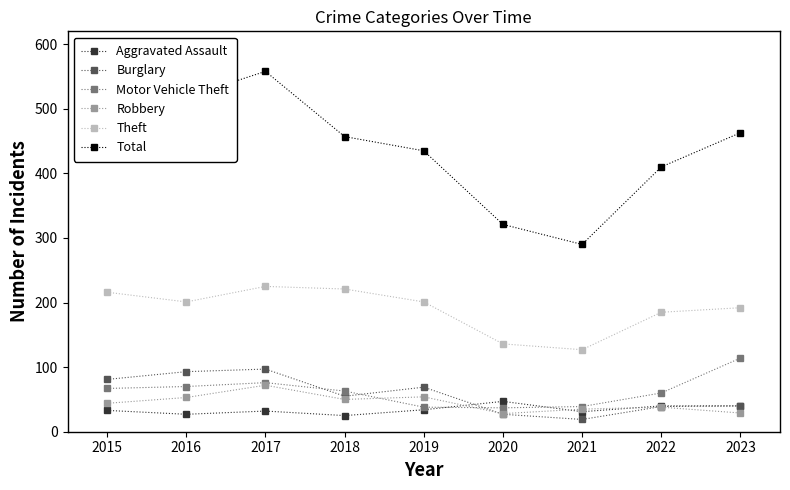

What is the sum of the Theft values at 2015 and 2018?

437